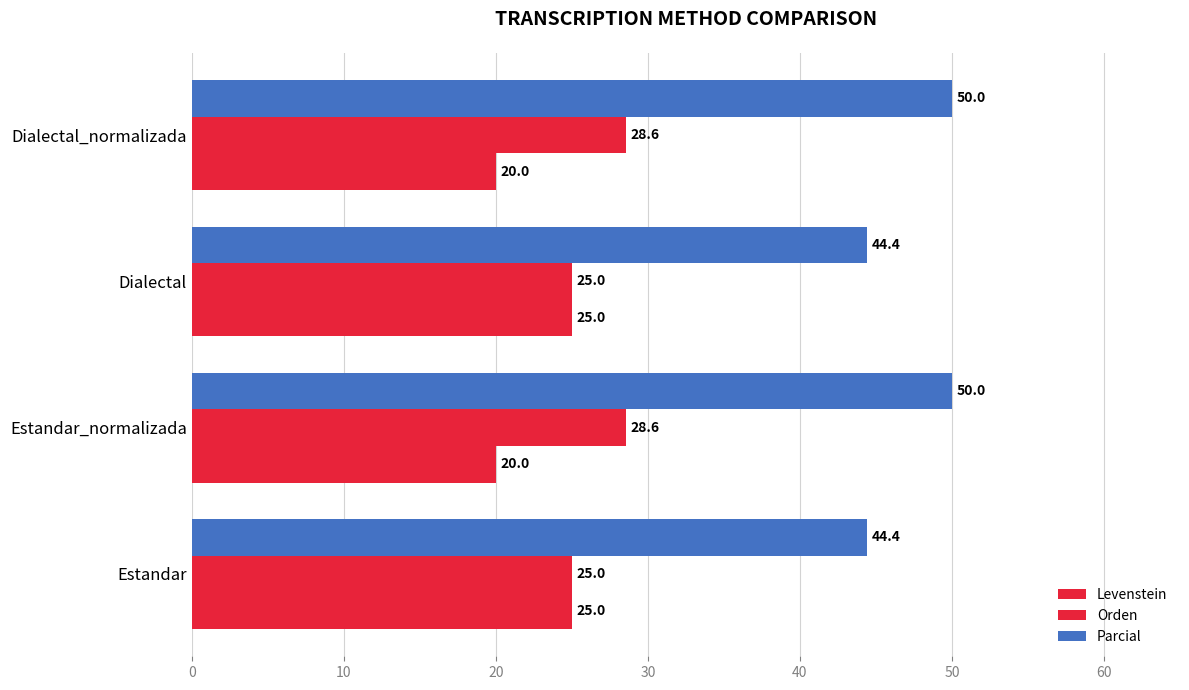

What is the value of the Levenstein bar at the 3rd from the left?

25.0